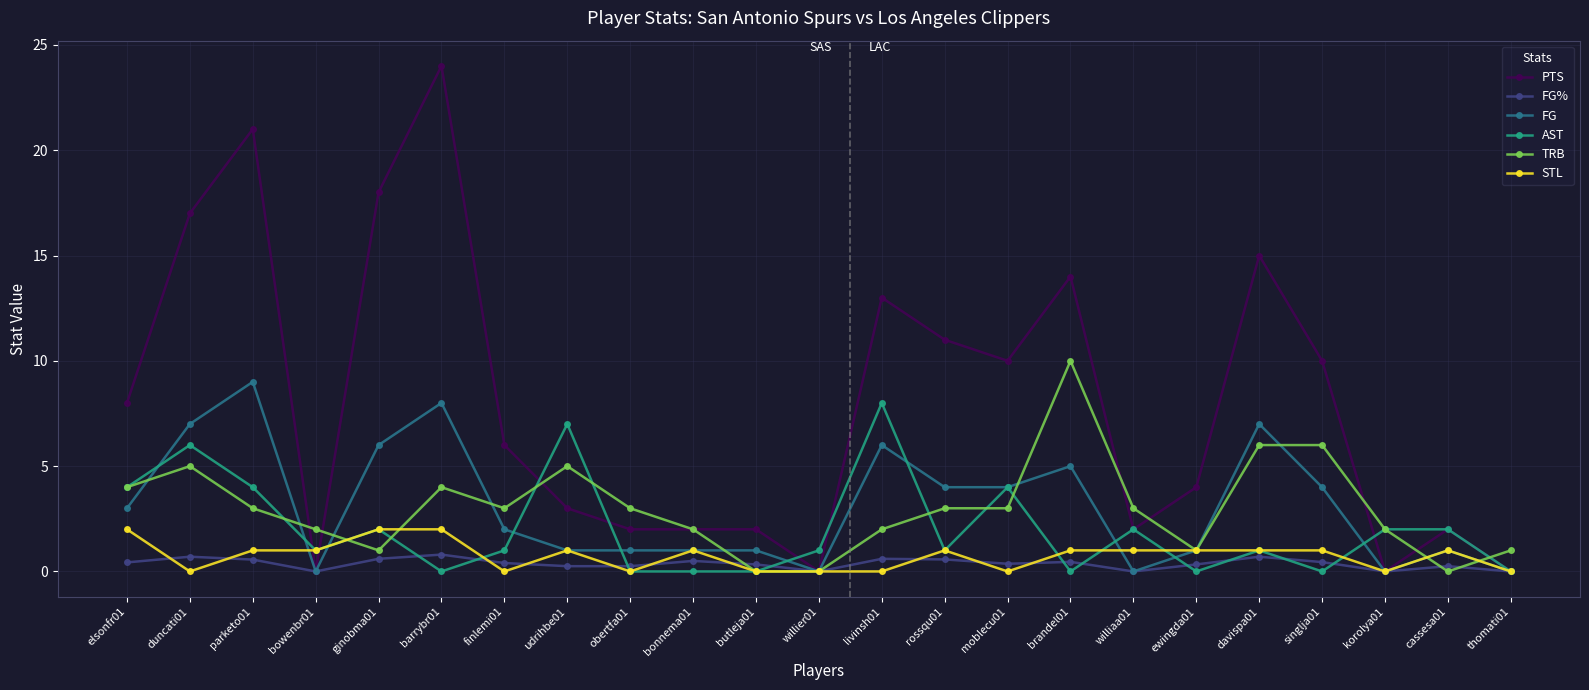

How many categories are shown in the chart?

23